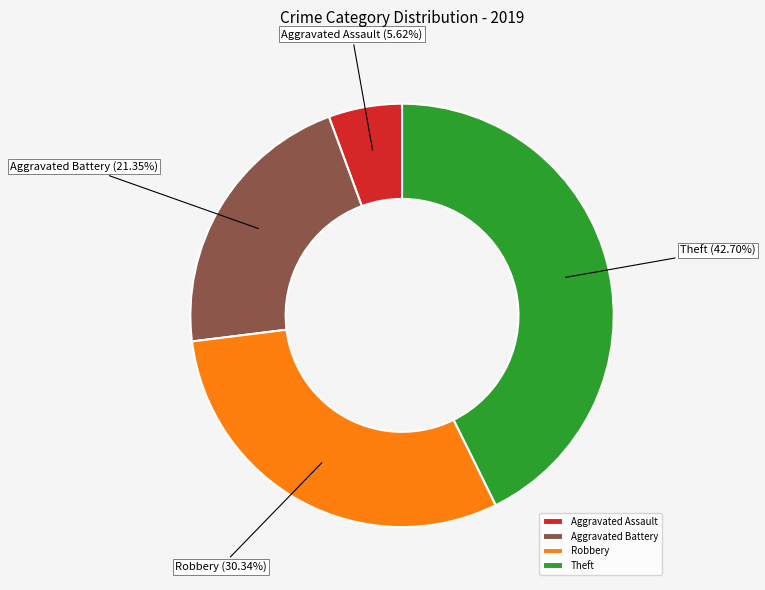

What percentage is NOT represented by Aggravated Assault?

94.4%